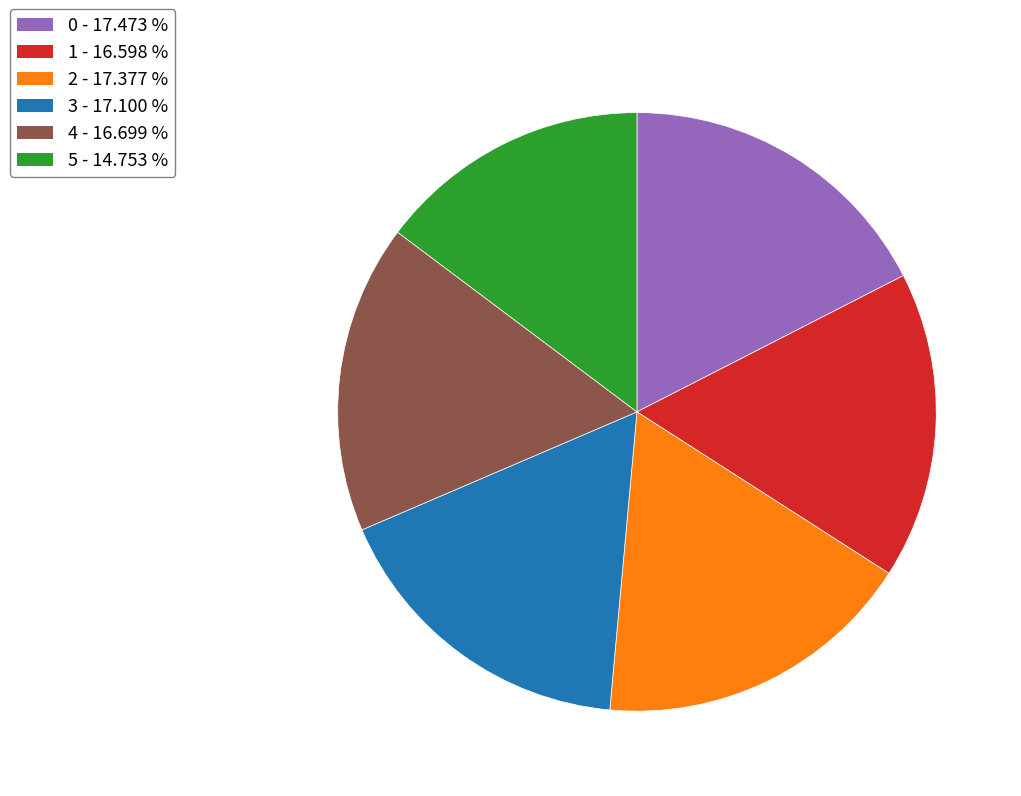

What is the ratio of the value at 1 to the value at 0?

0.9